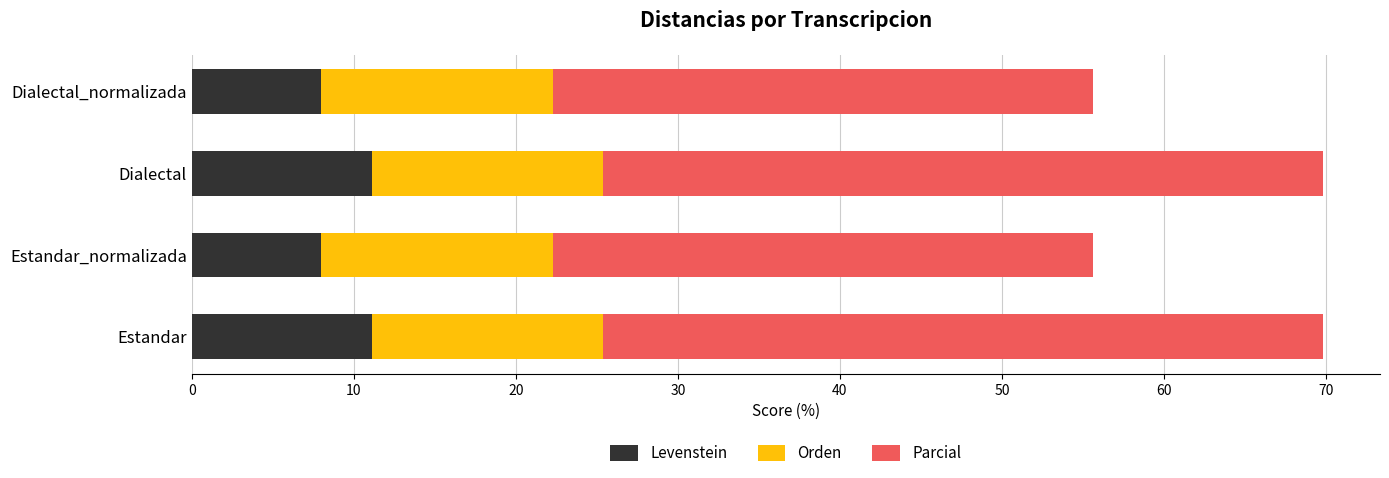

The value of Levenstein at Dialectal is 4.4. True or false?

False